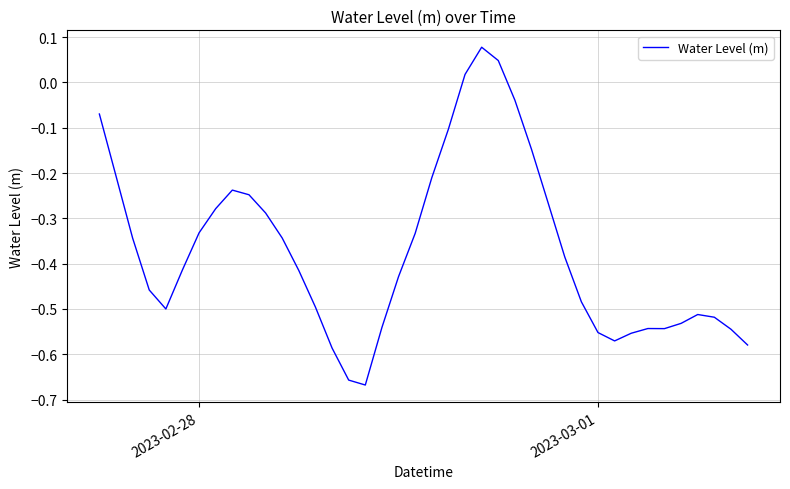

What is the difference between the maximum and minimum values?

0.7